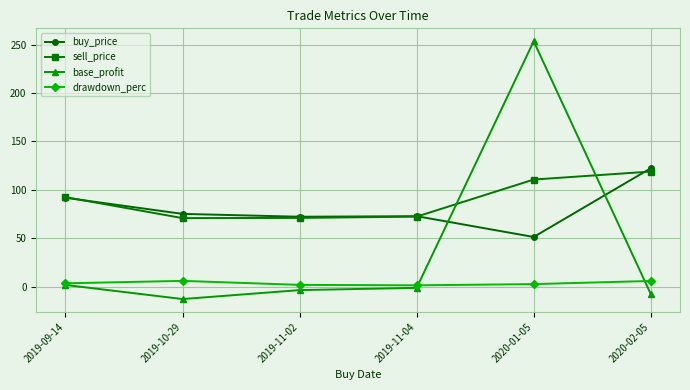

What is the maximum value shown in the chart?

253.4